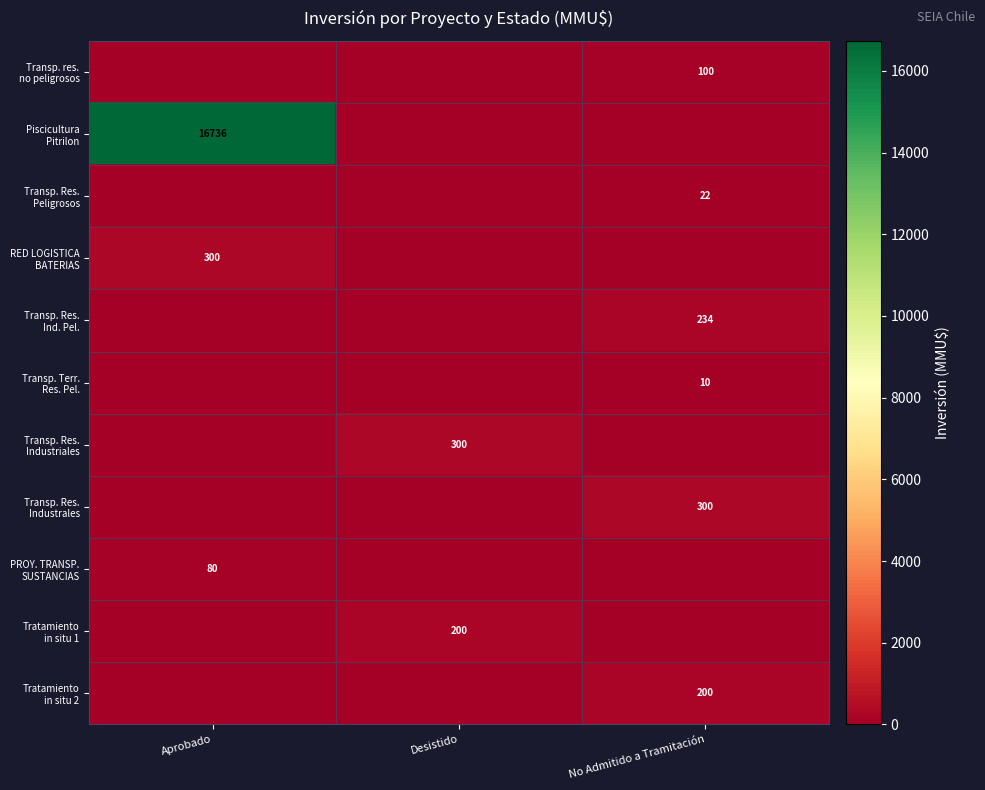

True or false: Transp. Res. Industrales has a value of 300 at No Admitido a Tramitación.

True